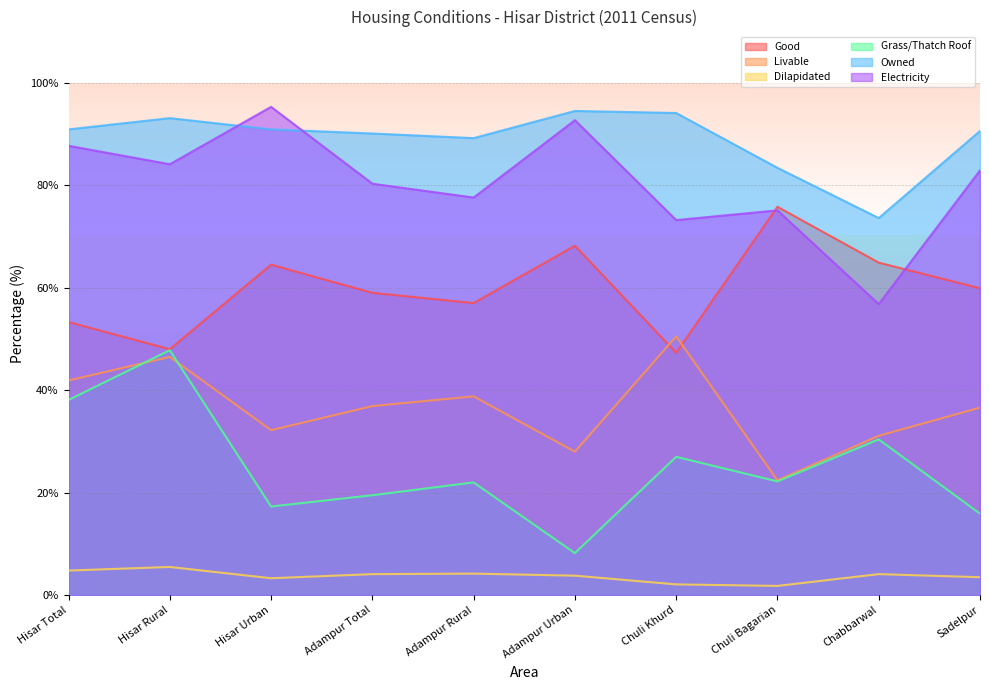

Between Adampur Rural and Adampur Urban, which series saw the biggest shift?

Electricity